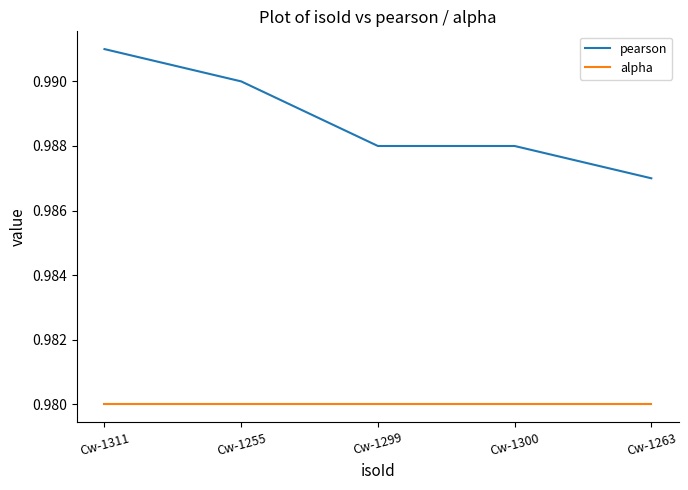

What is the total value across all series at Cw-1300?

2.0